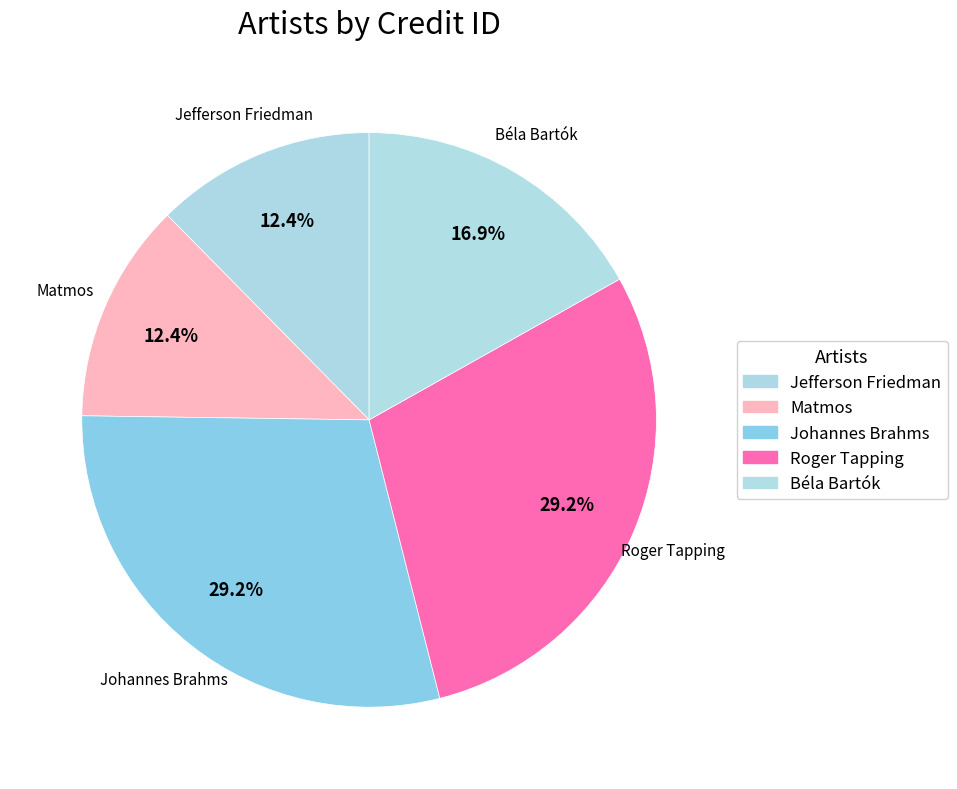

To the nearest percent, what percentage of the pie is Jefferson Friedman?

12%